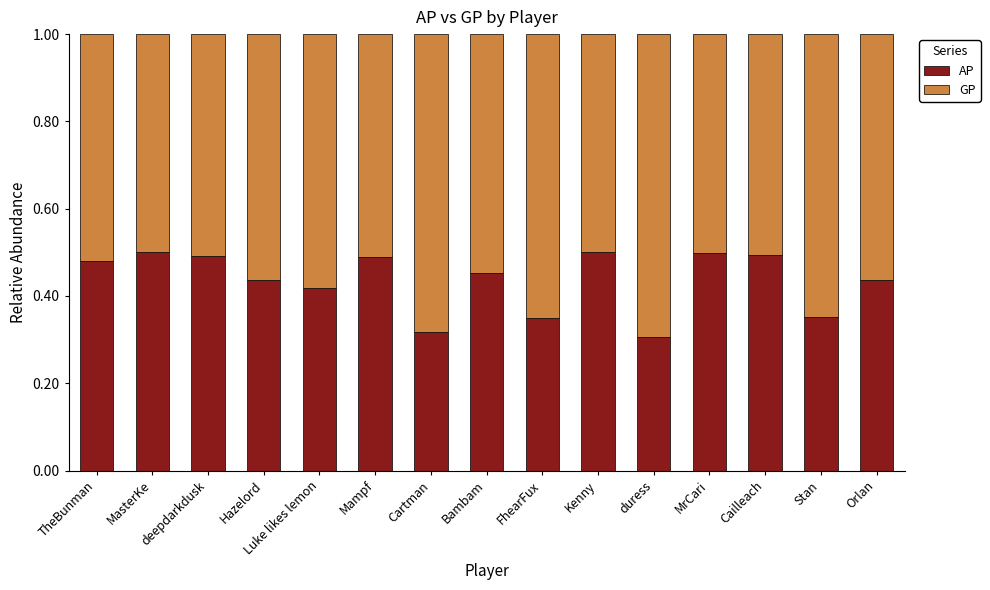

What is the total value across all series at Cailleach?

1.0